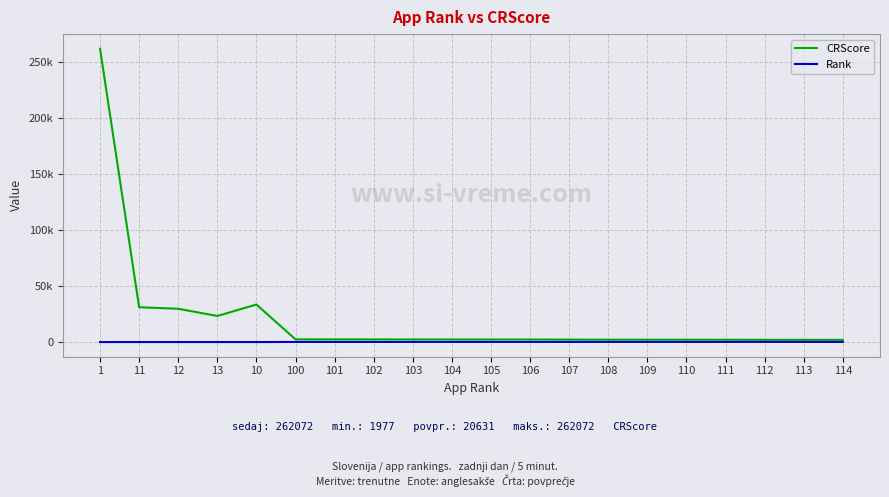

Which series has the largest range (max minus min)?

CRScore